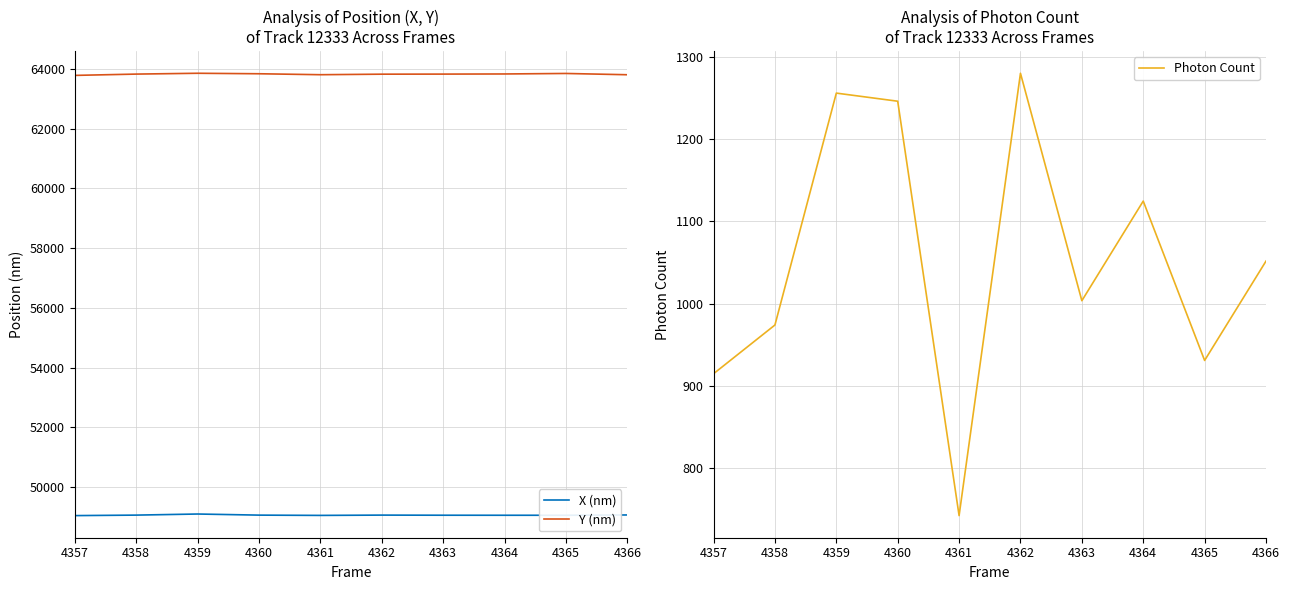

Where is the first local minimum for Y (nm)?

4361